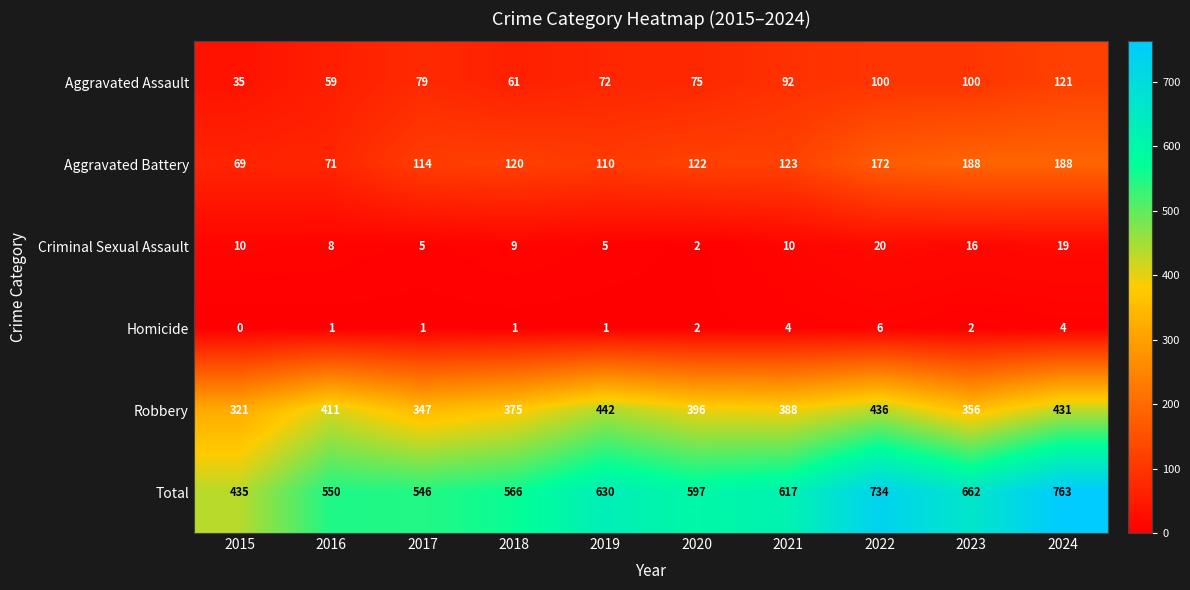

What is the highest value of the Aggravated Battery series?

188